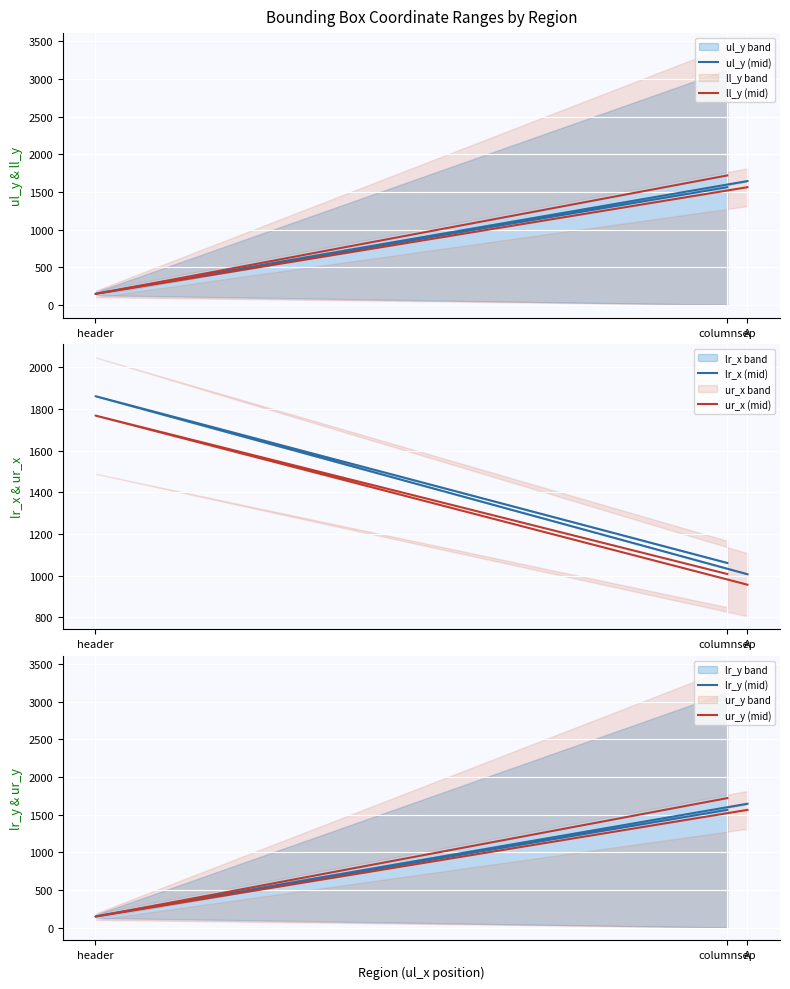

Which category has the highest value across all series?

header